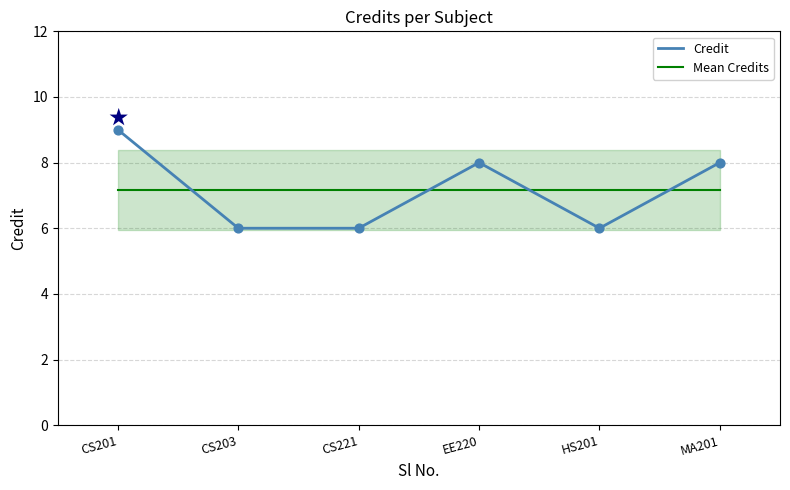

At how many categories does at least one series exceed 8?

1